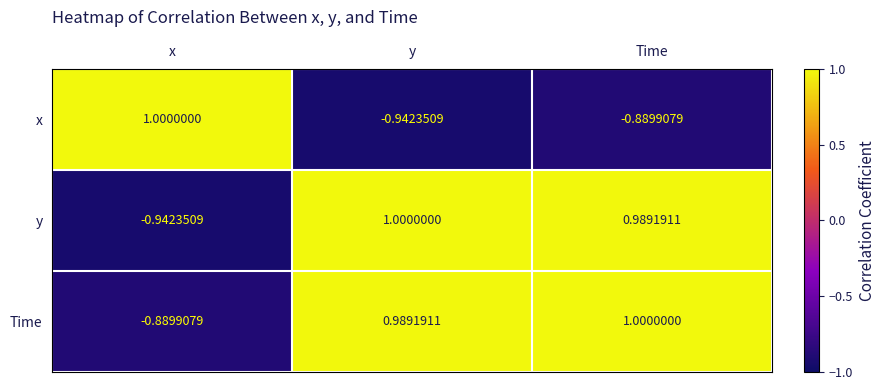

What is the difference between the highest and lowest values at y?

1.9